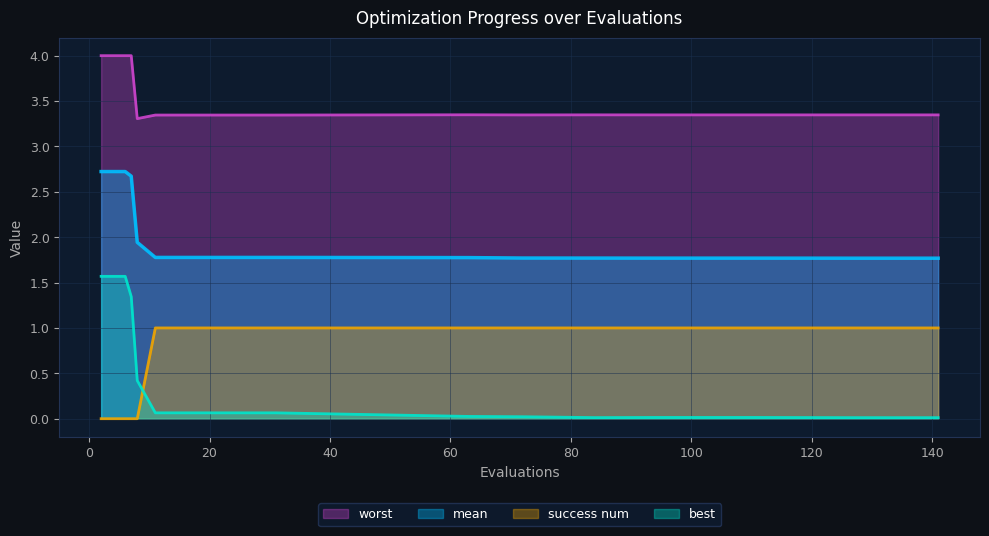

List the labels in order of mean value, largest first.

2, 6, 7, 8, 11, 15, 19, 23, 27, 31, 63, 72, 84, 94, 110, 127, 134, 141